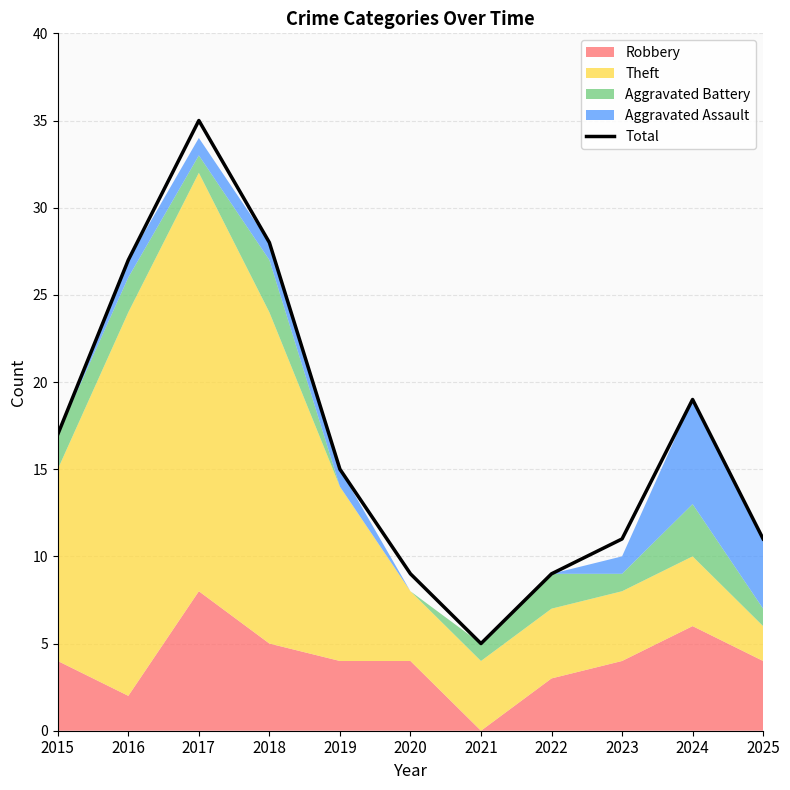

The chart shows a value of 40 at 2016. True or false?

False